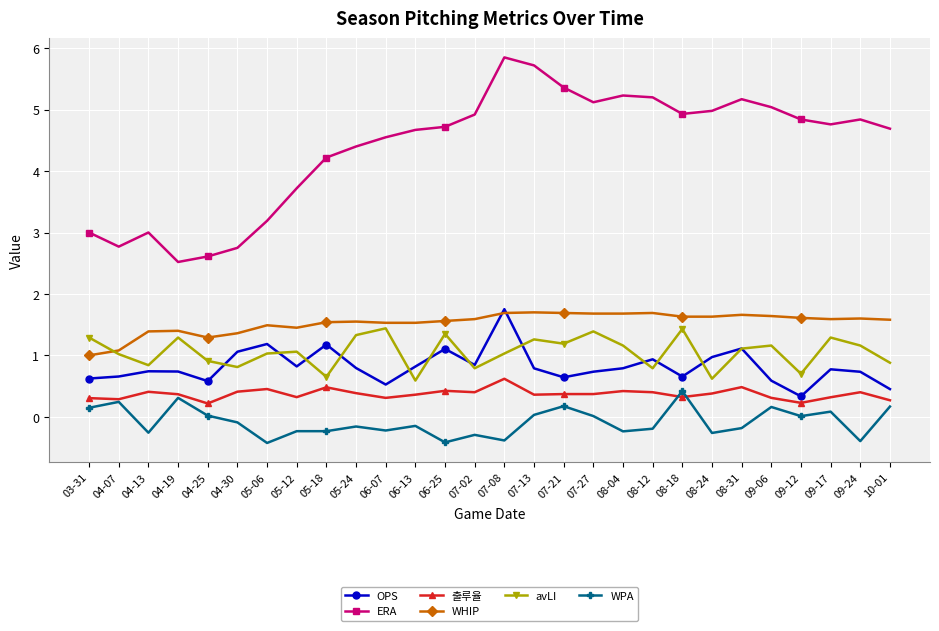

What is the value of the ERA point at the 19th from the left?

5.2